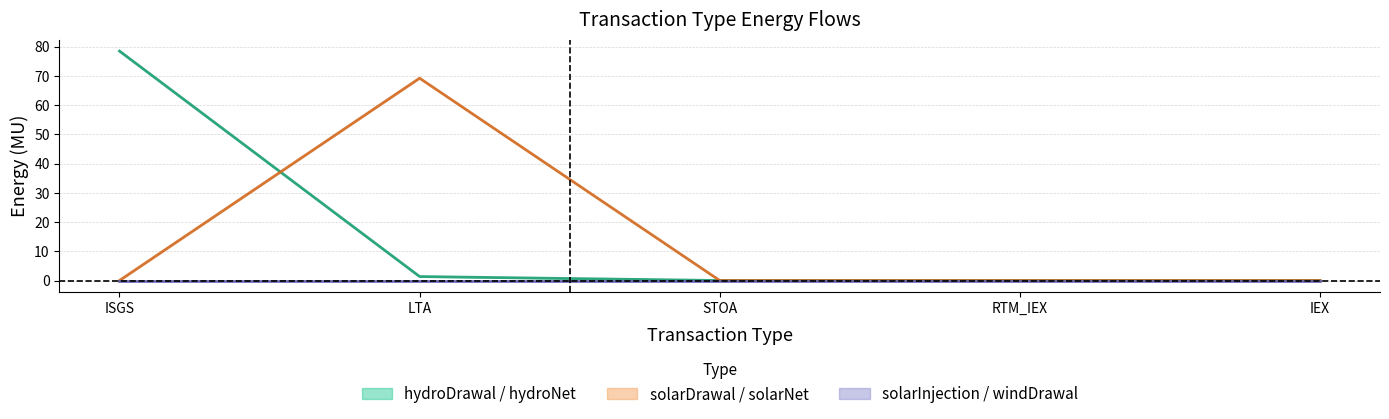

Reading left to right, transcribe all the data shown in this chart.

hydroDrawal: ISGS=78.5	LTA=1.4	STOA=0.0	RTM_IEX=0.0	IEX=0.0
solarDrawal: ISGS=0.0	LTA=69.2	STOA=0.0	RTM_IEX=0.0	IEX=0.0
solarInjection: ISGS=0.0	LTA=0.0	STOA=0.0	RTM_IEX=0.0	IEX=0.0